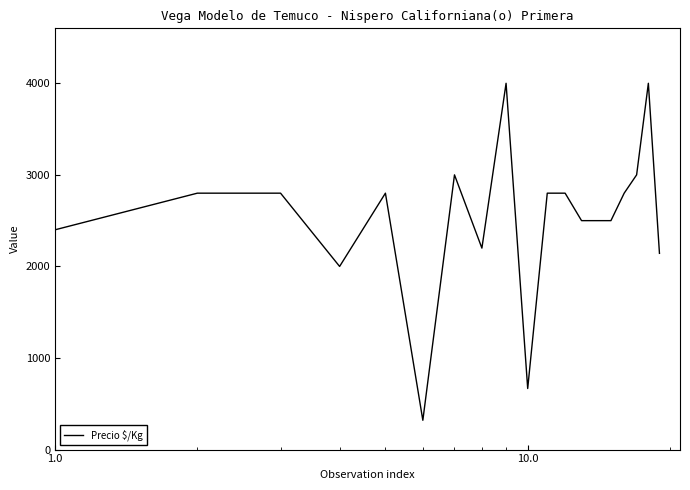

What is the difference between the maximum and minimum values?

3680